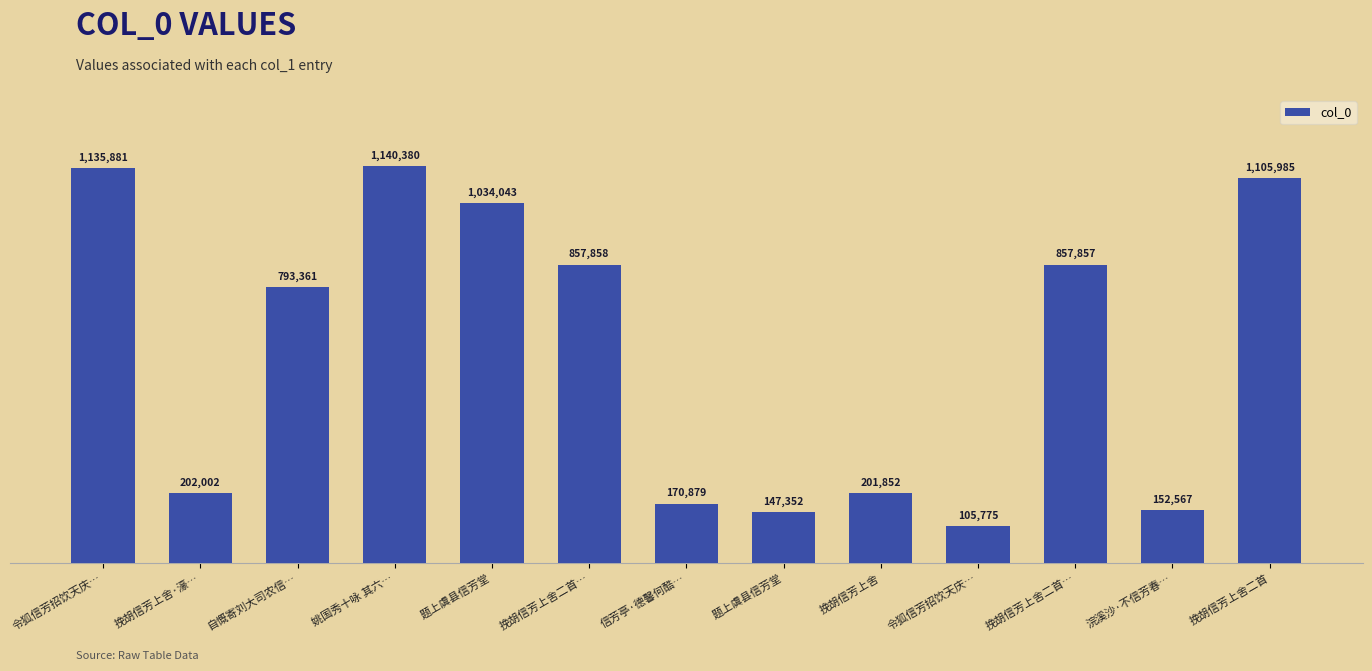

What is the approximate value at 题上虞县信芳堂, to the nearest 50?

1034050